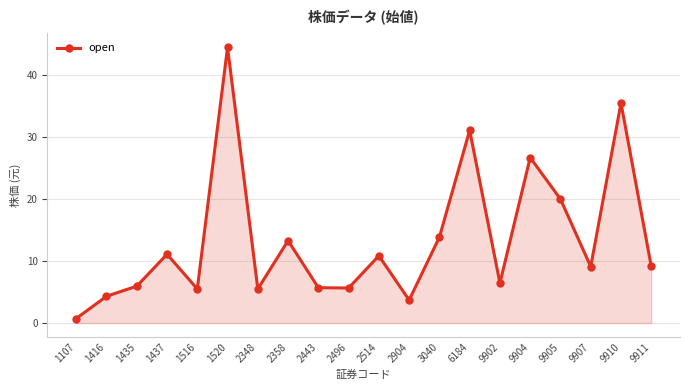

At which label is the value closest to 22?

9905